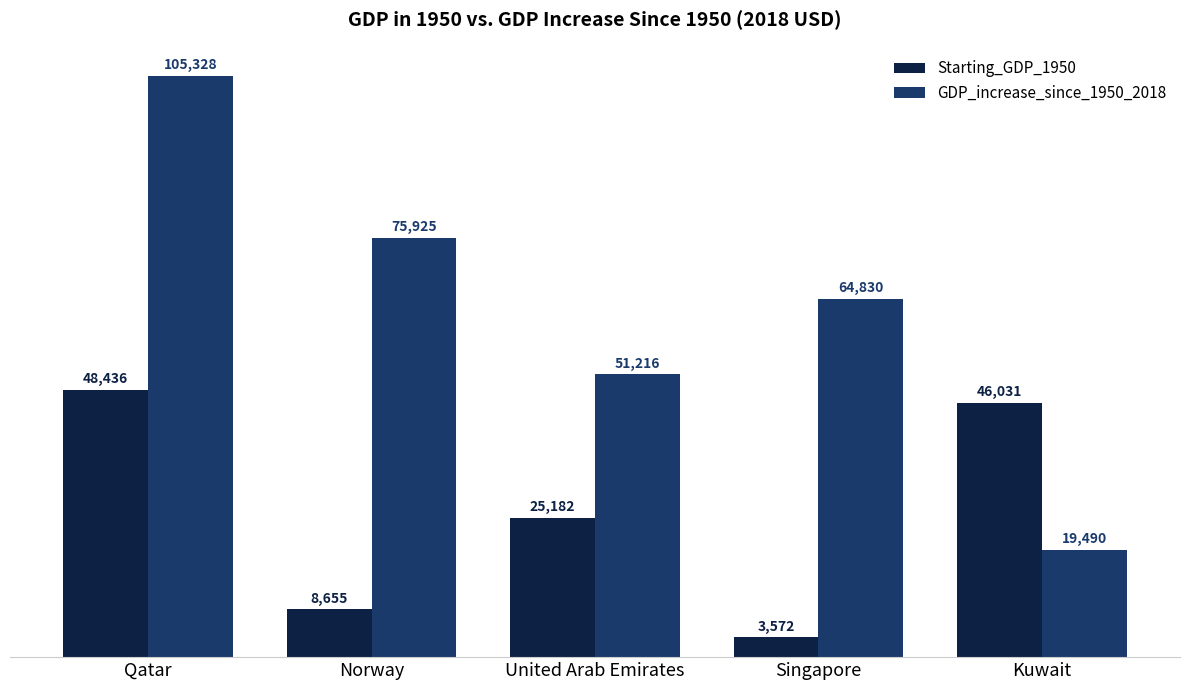

At which label is GDP_increase_since_1950_2018 closest to 62408?

Singapore